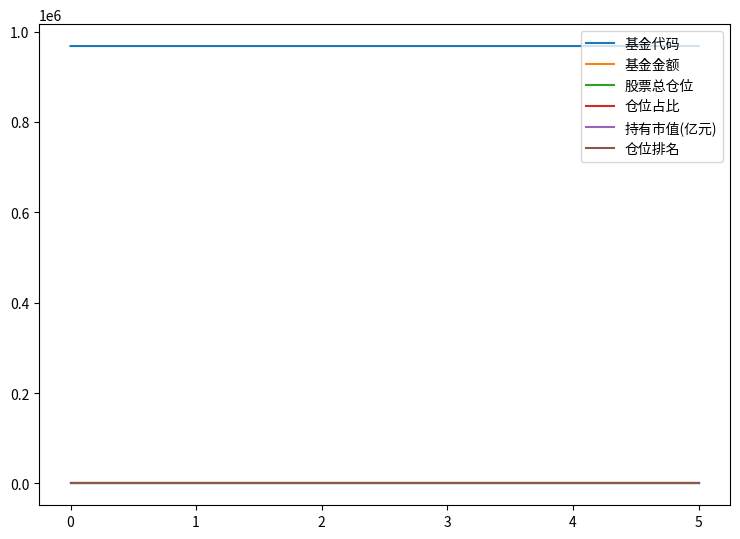

Does the chart display data point markers on the line(s)?

No